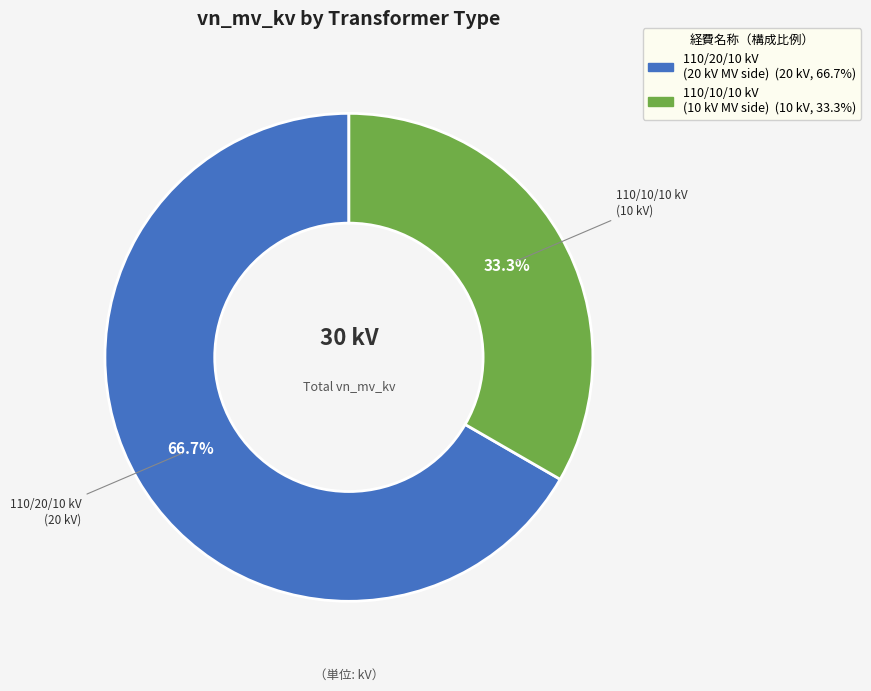

Is there a majority slice in this chart?

Yes